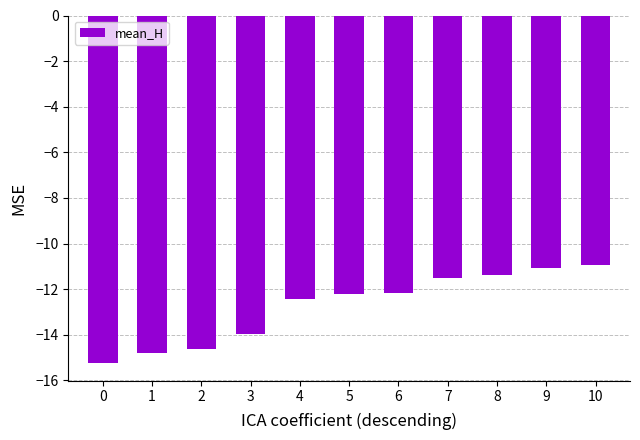

How many distinct data groups are displayed?

1